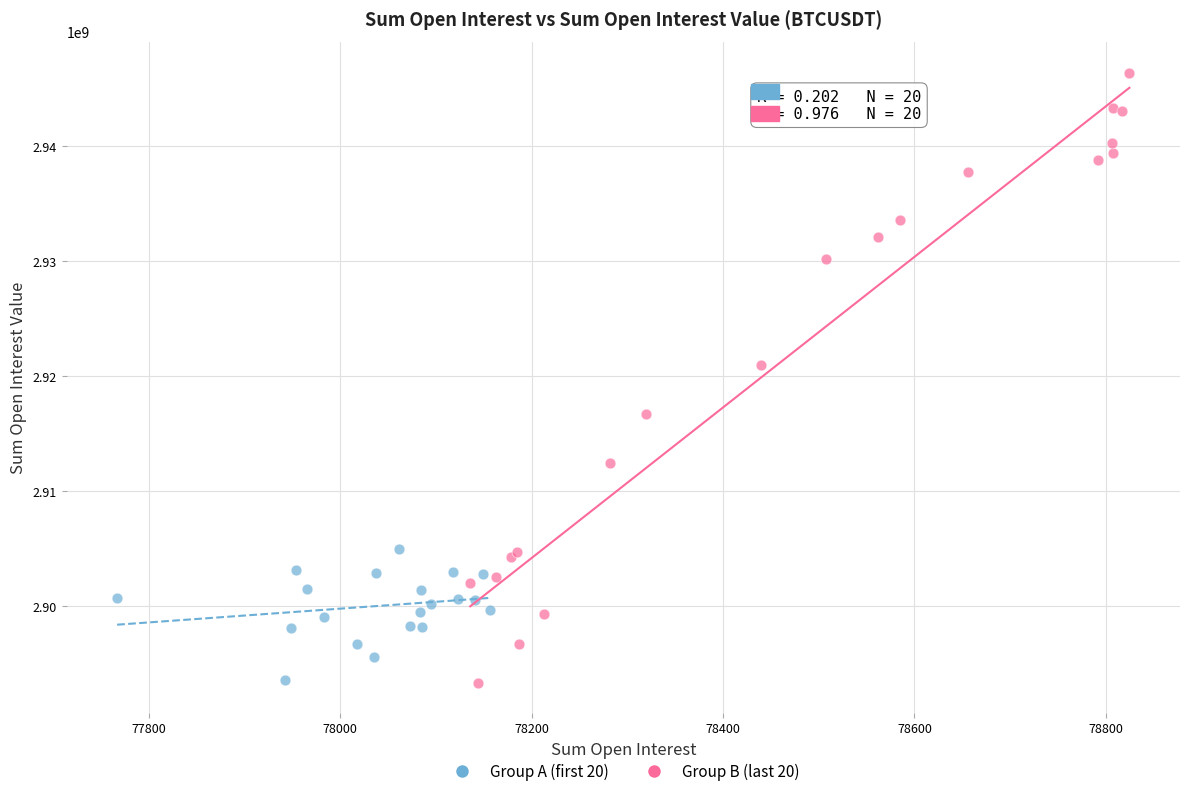

Which series contains the highest Y value?

Group B (last 20)